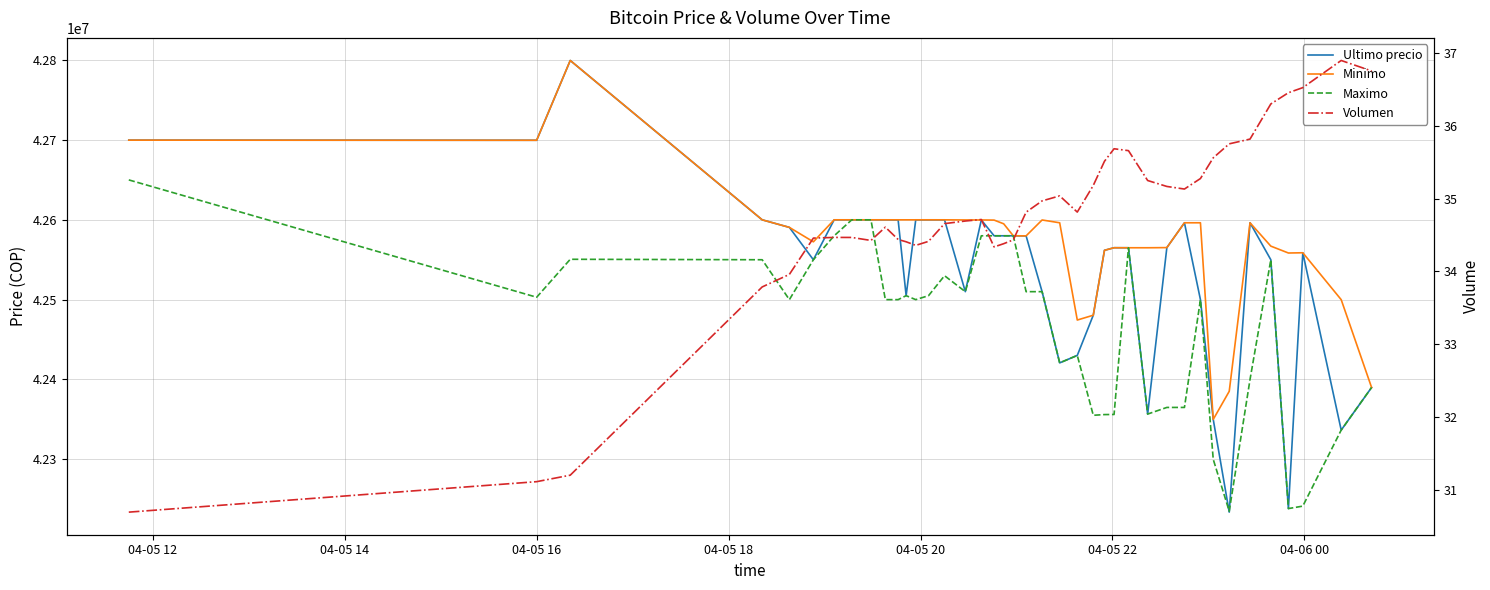

How many values in the Maximo series are below 42503040?

20